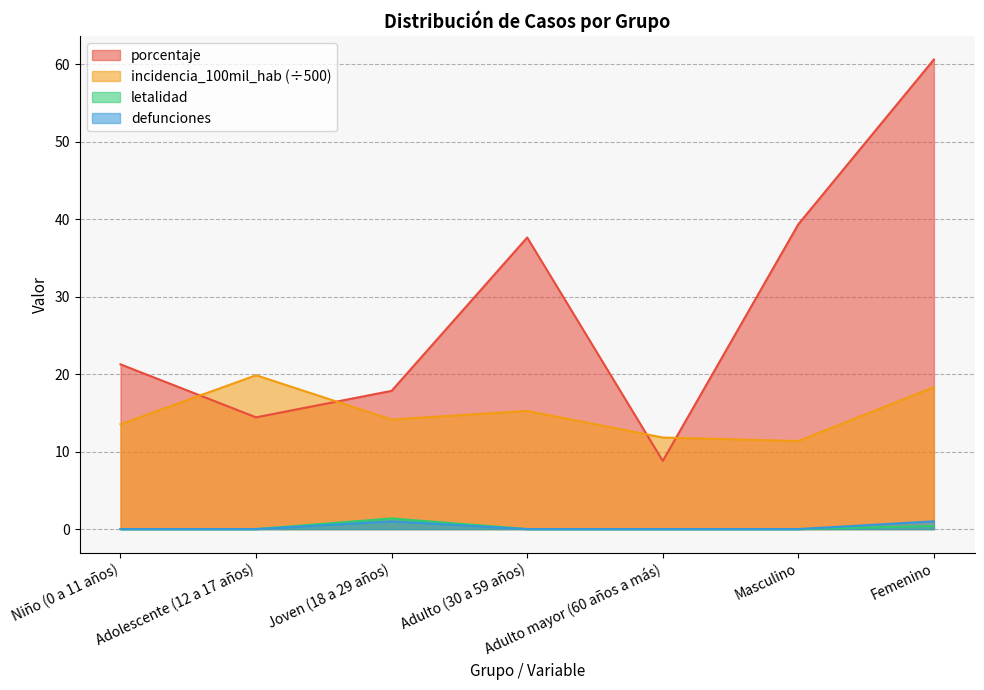

Which series has the largest total across all categories?

porcentaje